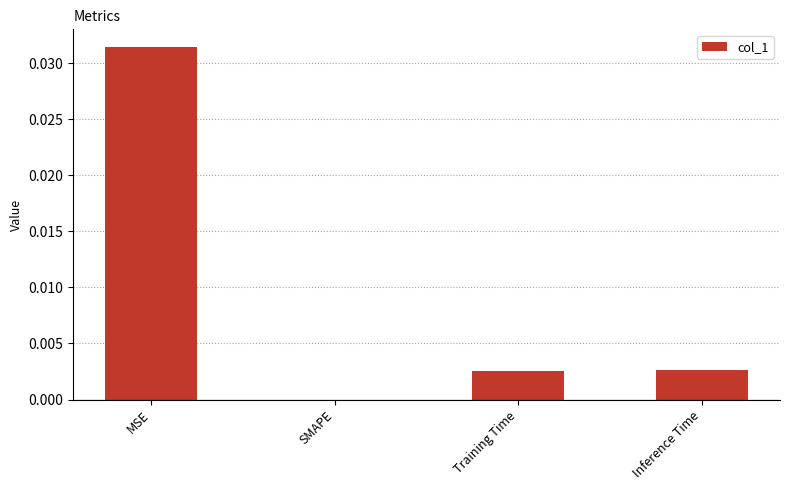

Are the bars grouped side by side (vs. stacked)?

No